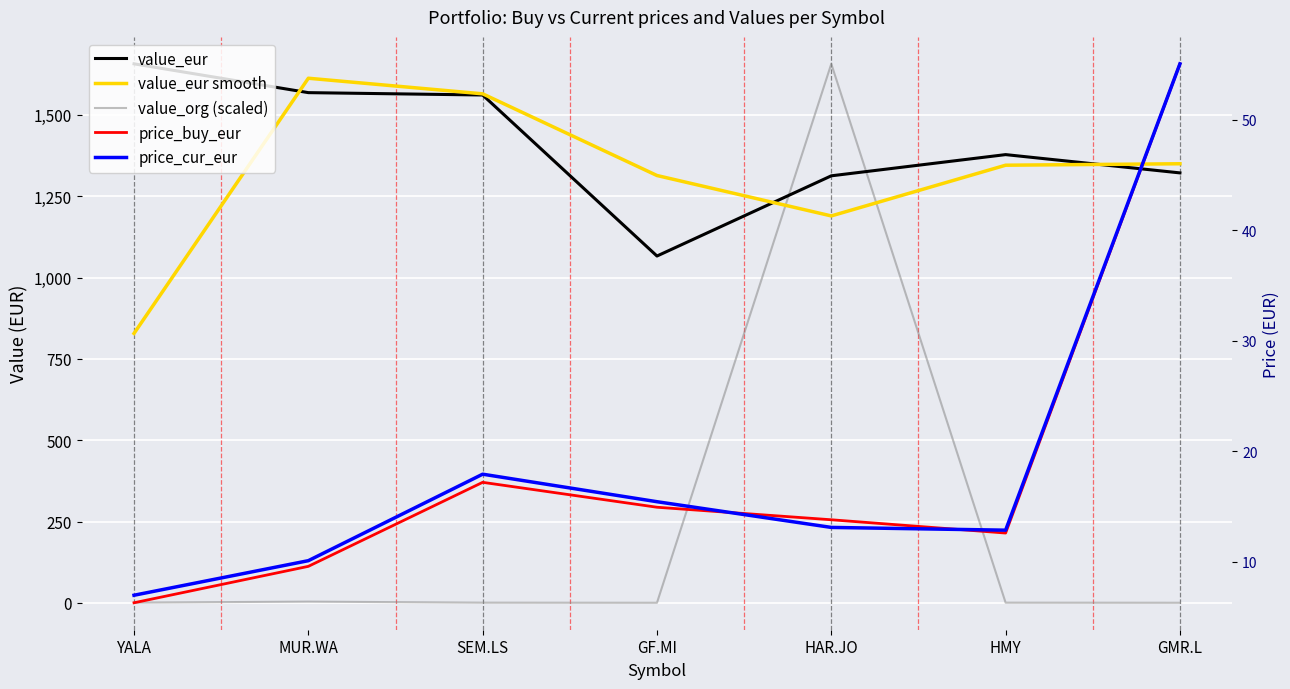

What is the difference between the maximum and second lowest values in the value_eur smooth series?

423.0